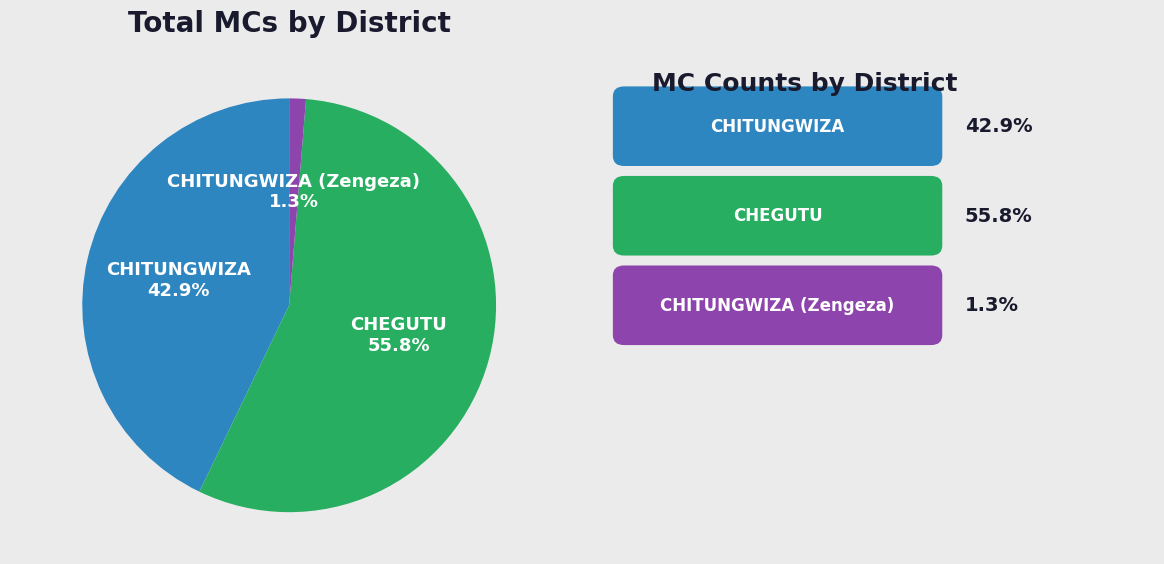

To the nearest percent, what is the average slice percentage?

33%